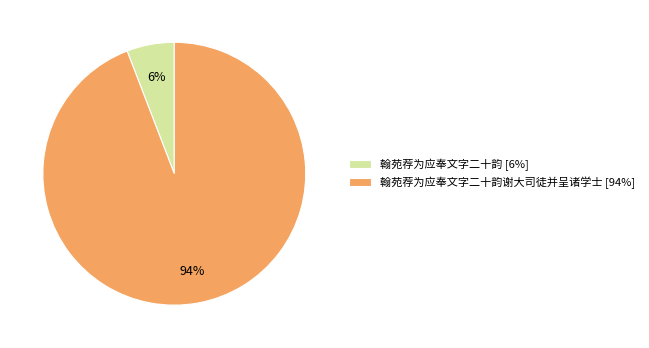

Combined, do 翰苑荐为应奉文字二十韵谢大司徒并呈诸学士 [94%] and 翰苑荐为应奉文字二十韵 [6%] account for over 50%?

Yes